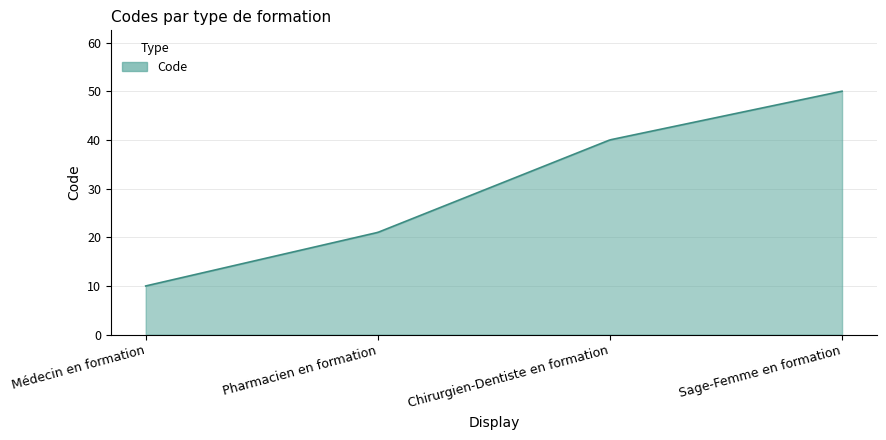

How many series are shown in this chart?

1